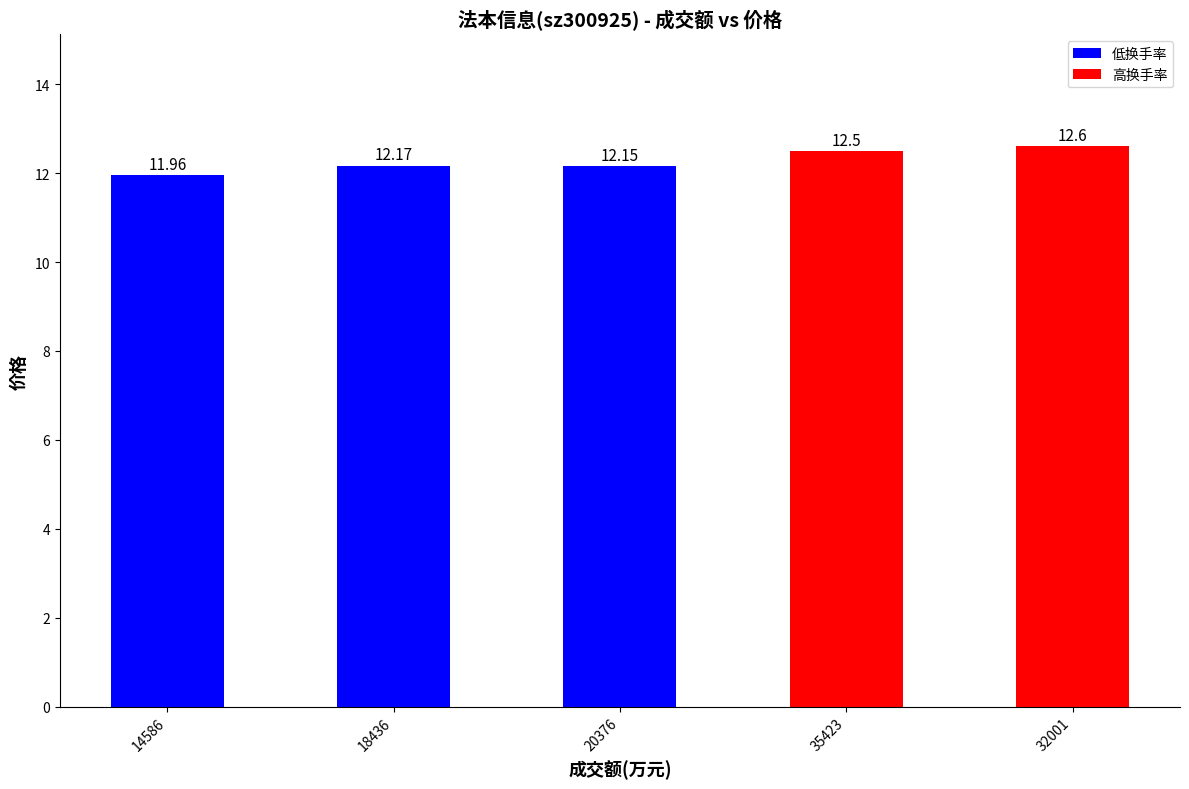

How many bars are there in total?

5